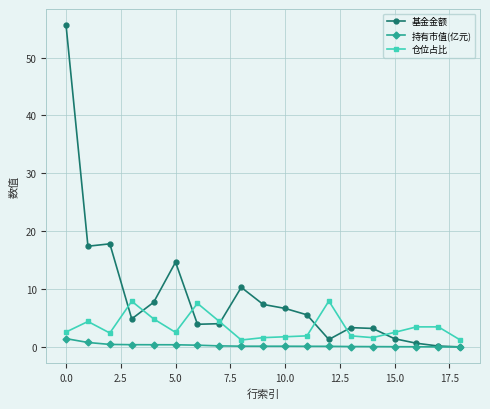

What is the maximum value for 持有市值(亿元)?

1.4